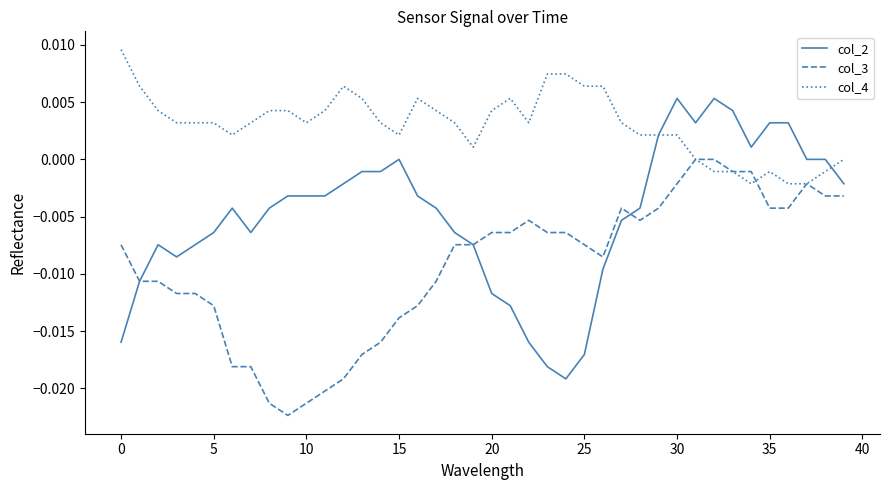

Rank the series by their average value, from lowest to highest.

col_3, col_2, col_4